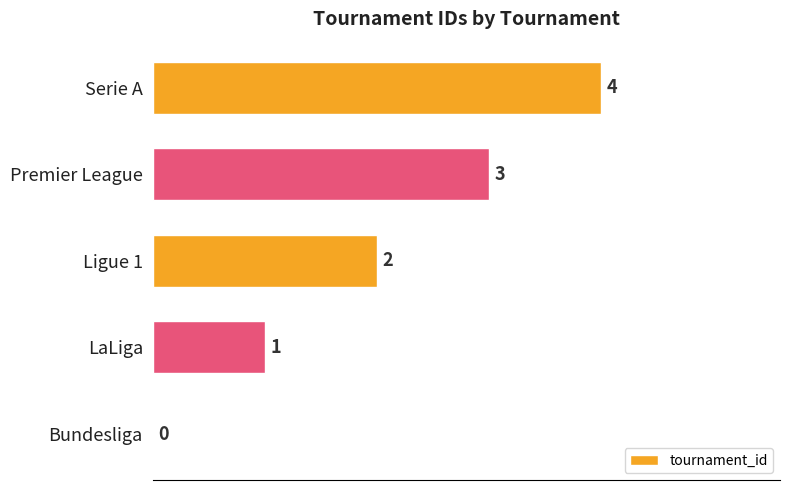

How many values are between 1 and 3?

3